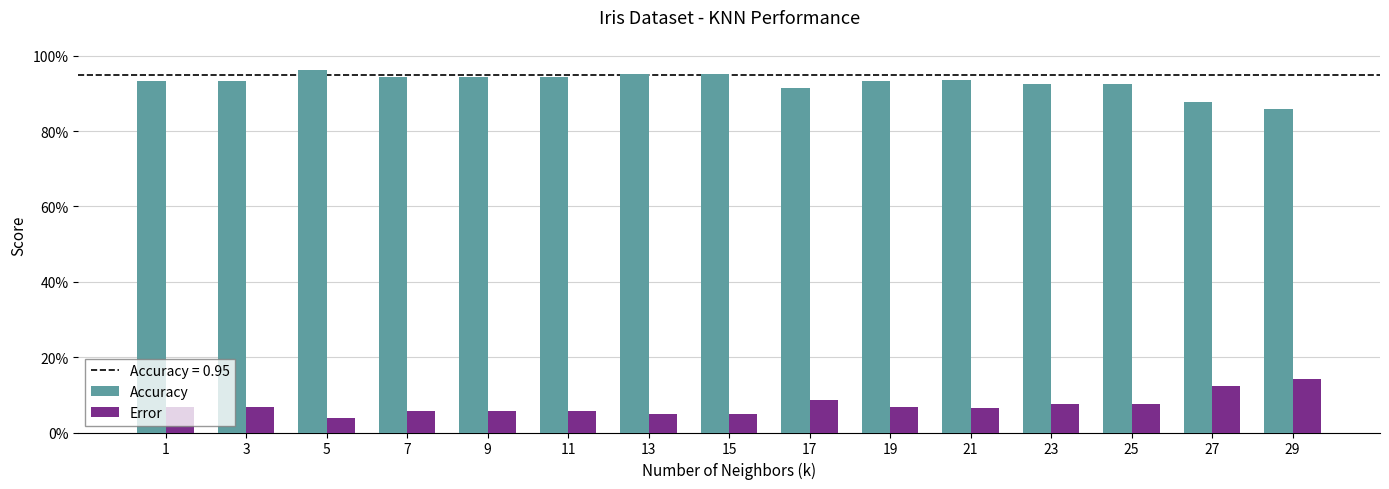

Reading left to right, what are all the values shown in this chart?

Accuracy: 0.9	0.9	1.0	0.9	0.9	0.9	1.0	1.0	0.9	0.9	0.9	0.9	0.9	0.9	0.9
Error: 0.1	0.1	0.0	0.1	0.1	0.1	0.0	0.0	0.1	0.1	0.1	0.1	0.1	0.1	0.1